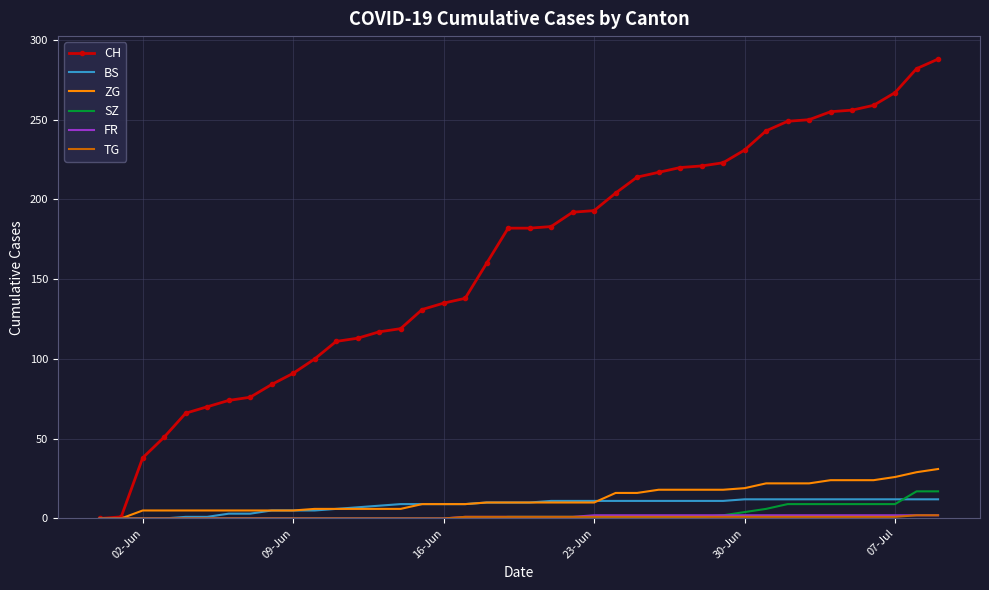

Which series has the widest spread of values?

CH